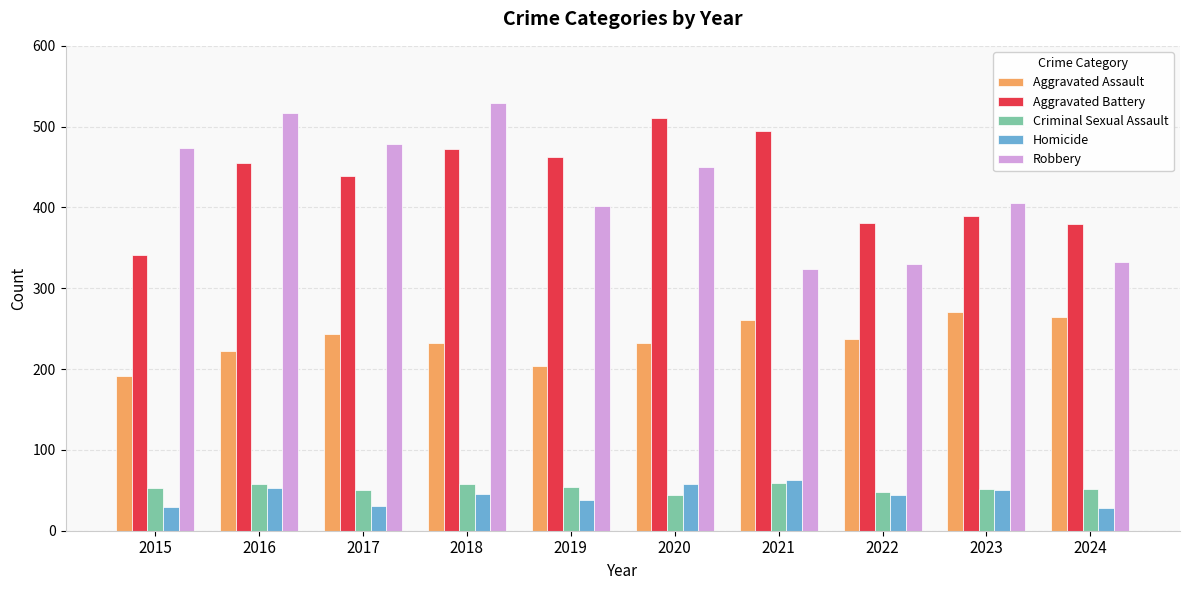

What is the sum of all Aggravated Battery values?

4324